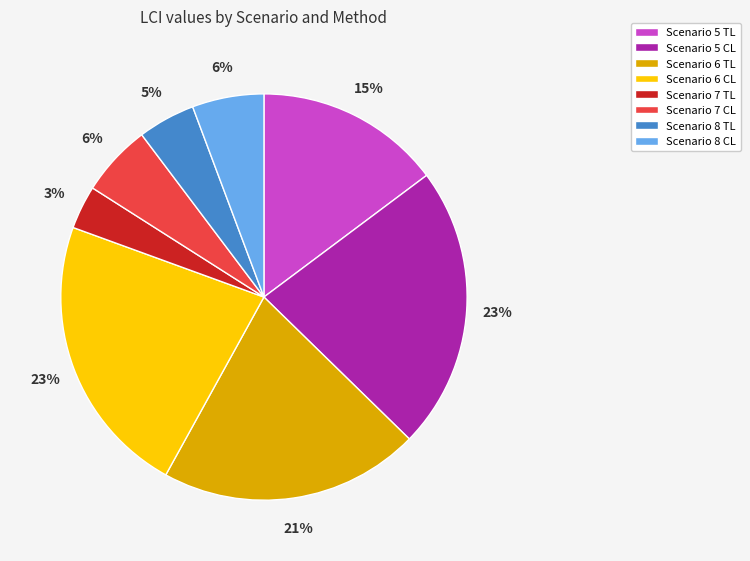

Which slice is the smallest?

Scenario 7 TL